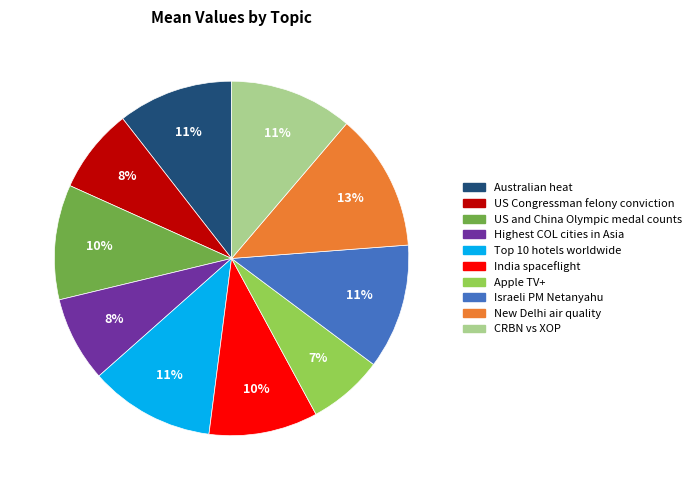

Is New Delhi air quality the majority of the pie?

No